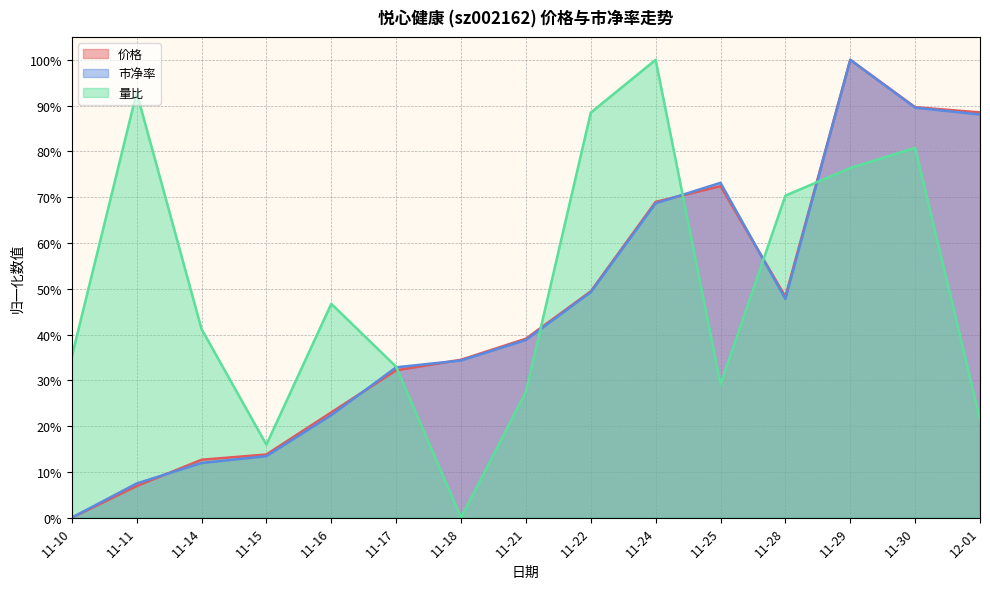

Which category has the lowest value across all series?

11-10